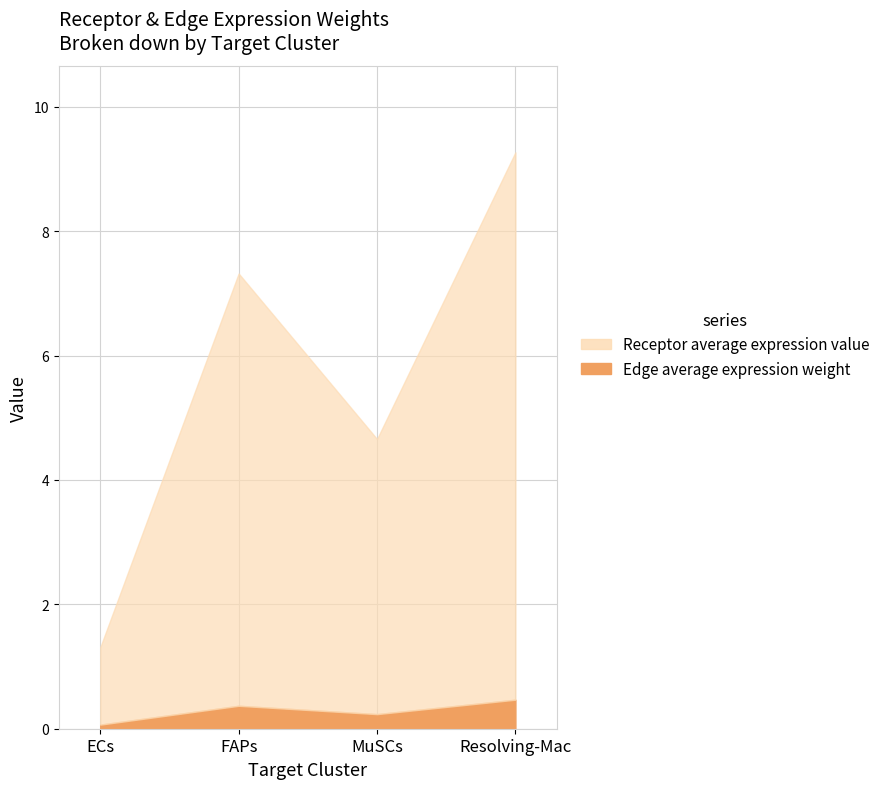

What is the label of the 3rd point from the left?

MuSCs